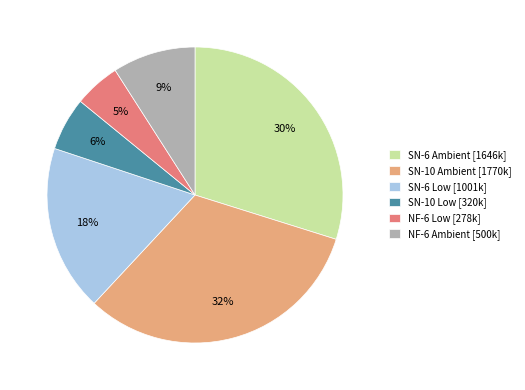

Count the number of slices in the pie.

6